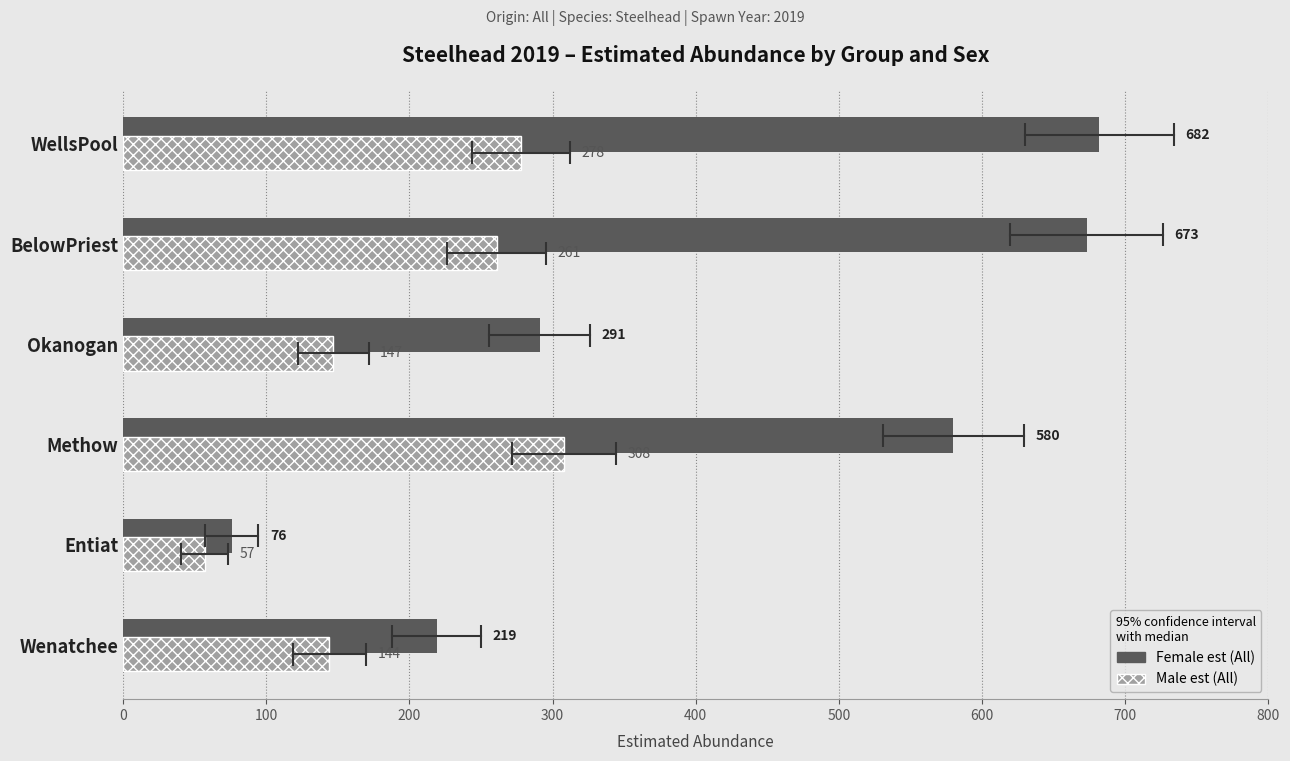

How many bars are there in total?

12